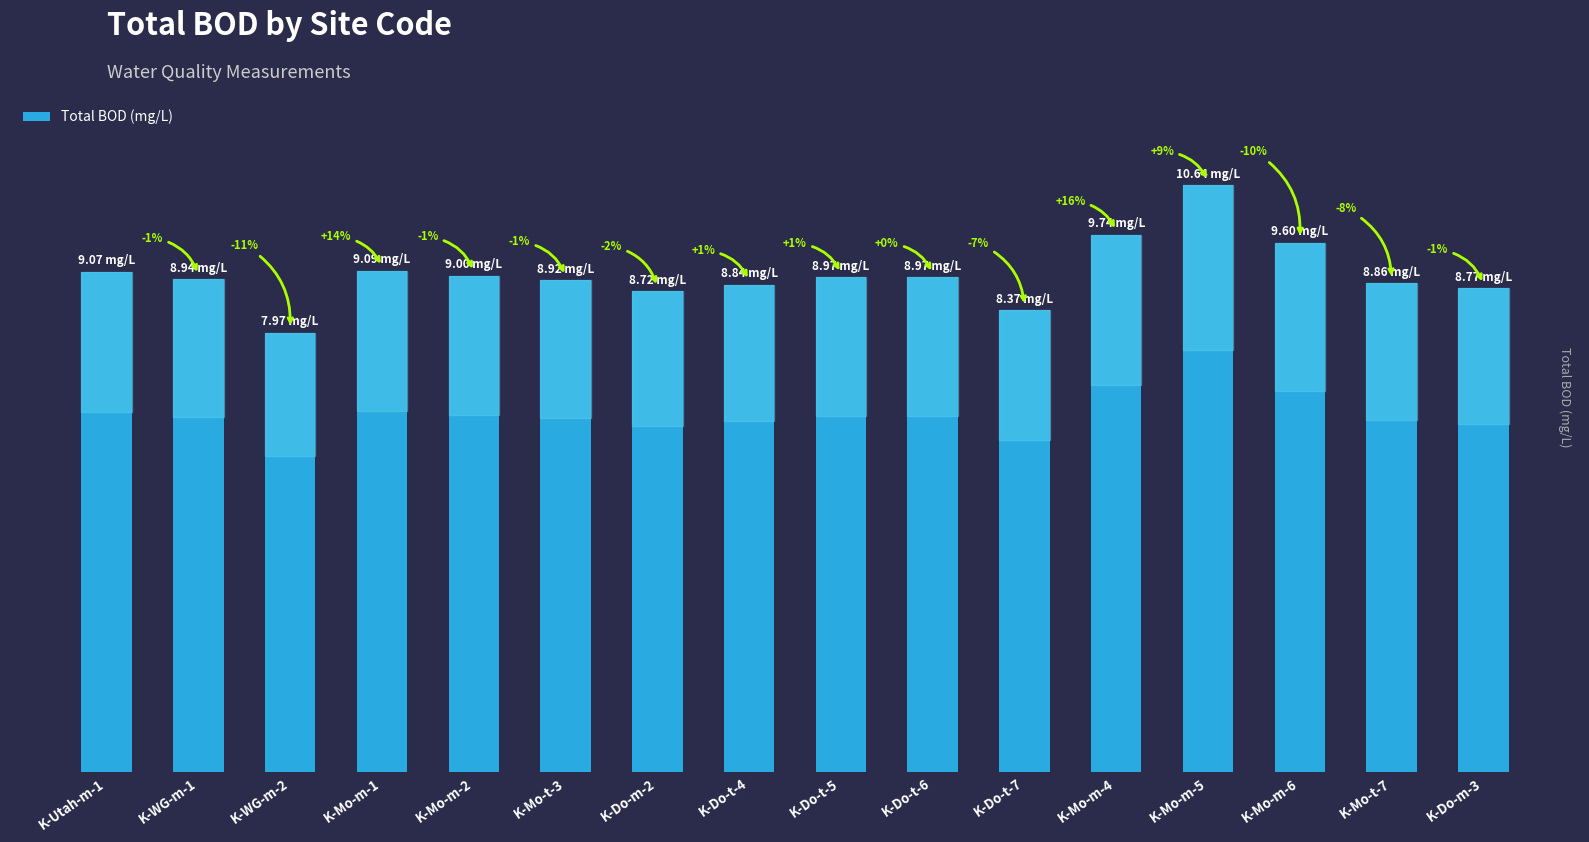

List the labels in order of value, largest first.

K-Mo-m-5, K-Mo-m-4, K-Mo-m-6, K-Mo-m-1, K-Utah-m-1, K-Mo-m-2, K-Do-t-5, K-Do-t-6, K-WG-m-1, K-Mo-t-3, K-Mo-t-7, K-Do-t-4, K-Do-m-3, K-Do-m-2, K-Do-t-7, K-WG-m-2